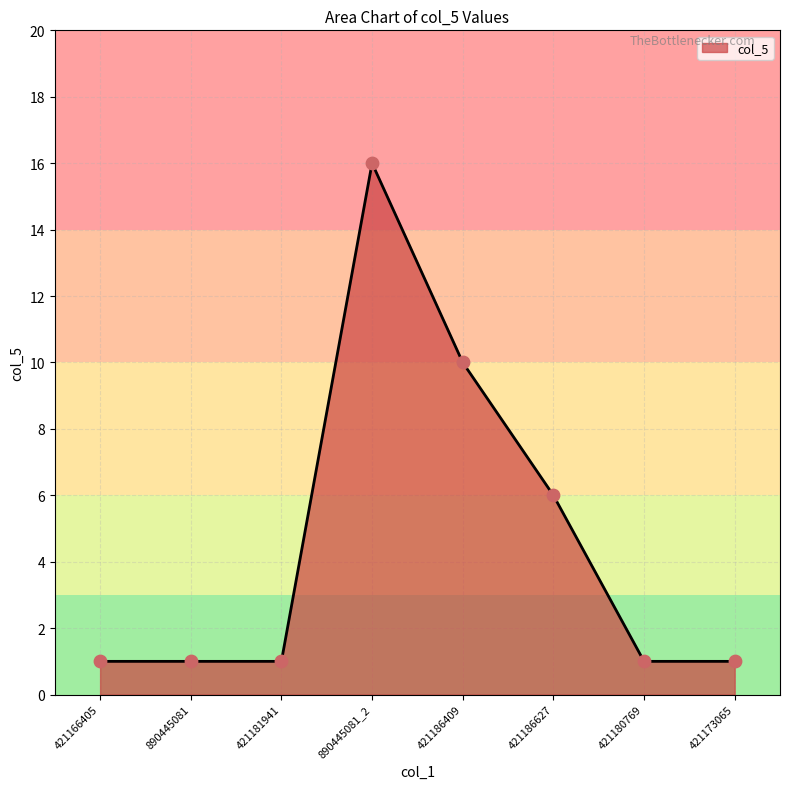

What is the ratio of the value at 890445081 to the value at 421181941?

1.0